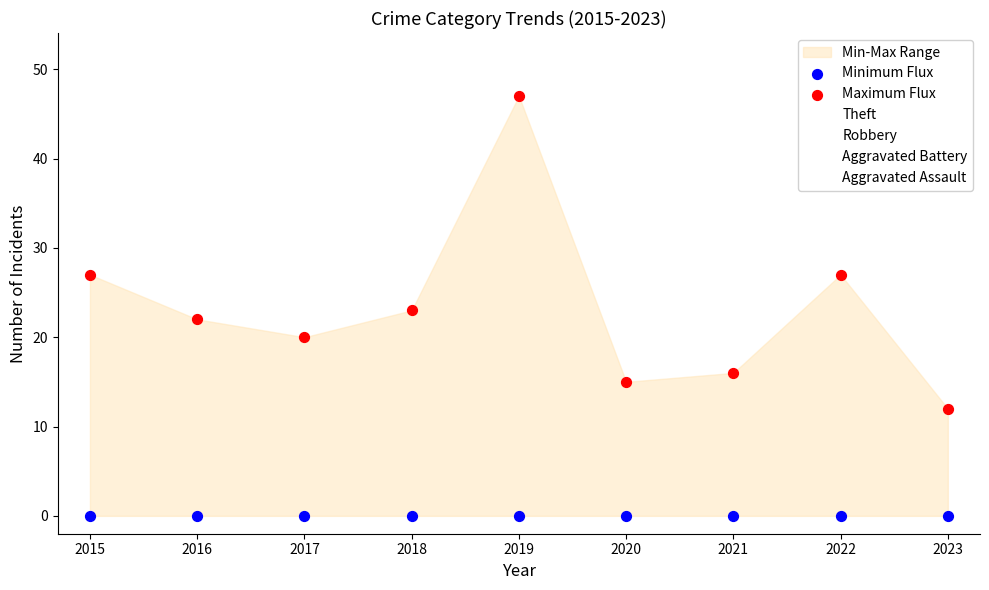

Which series contains the lowest Y value?

Minimum Flux